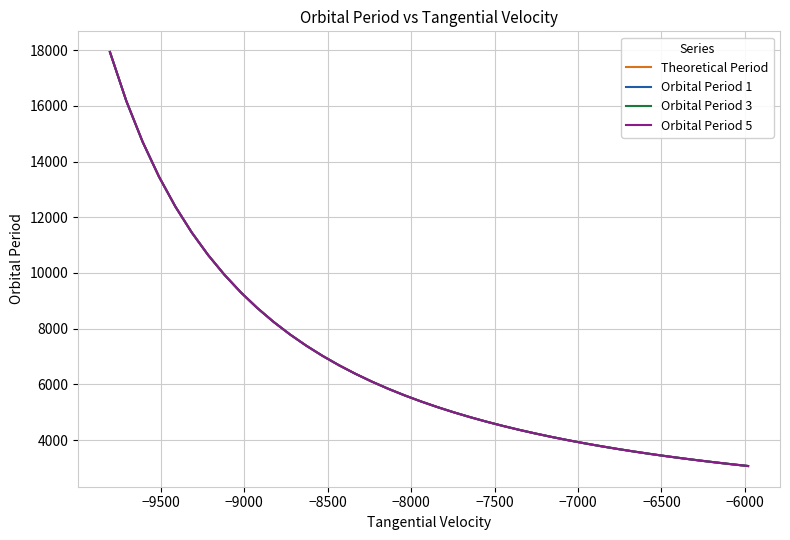

True or false: Orbital Period 1 and Theoretical Period cross at least once.

False